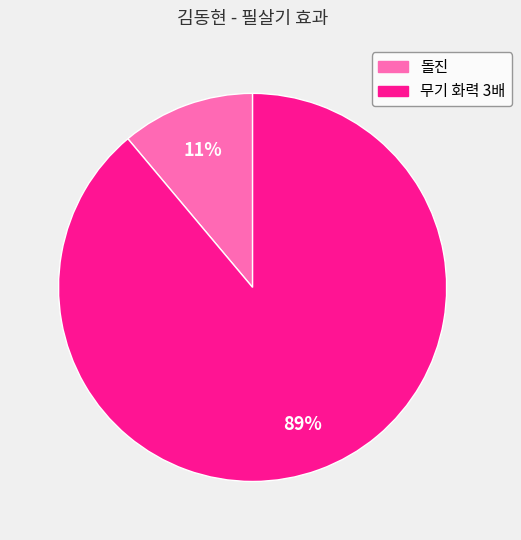

Is 돌진 the majority of the pie?

No